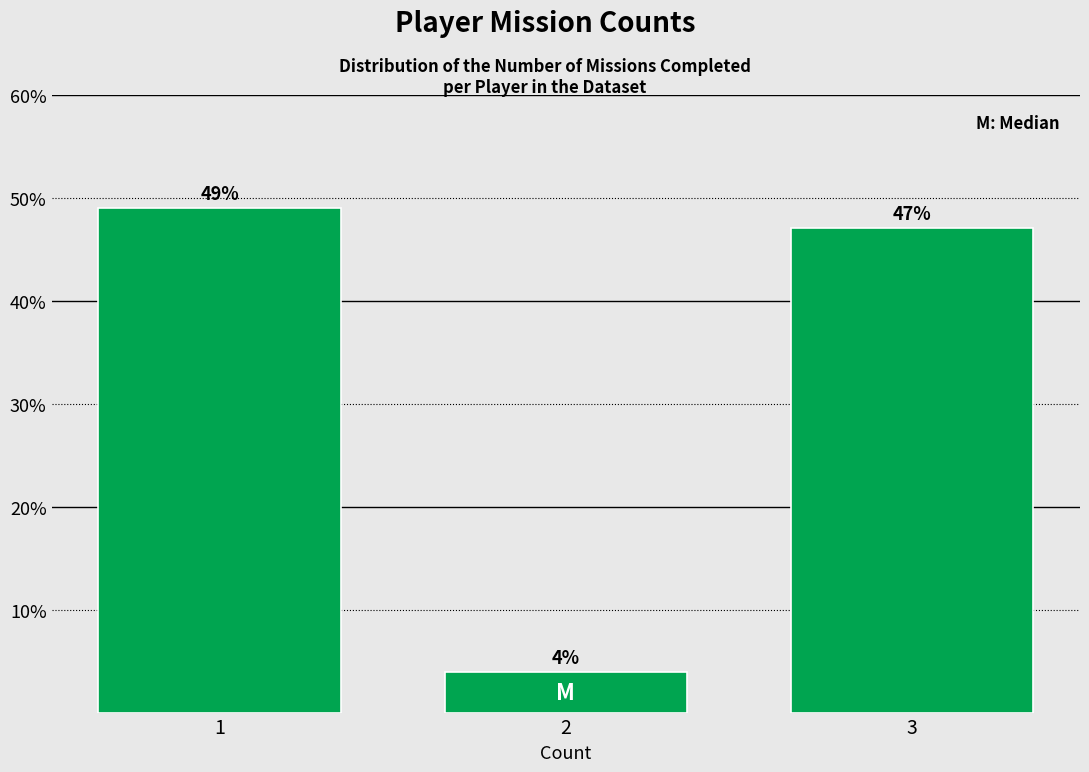

Rank the categories by value from highest to lowest.

1, 3, 2